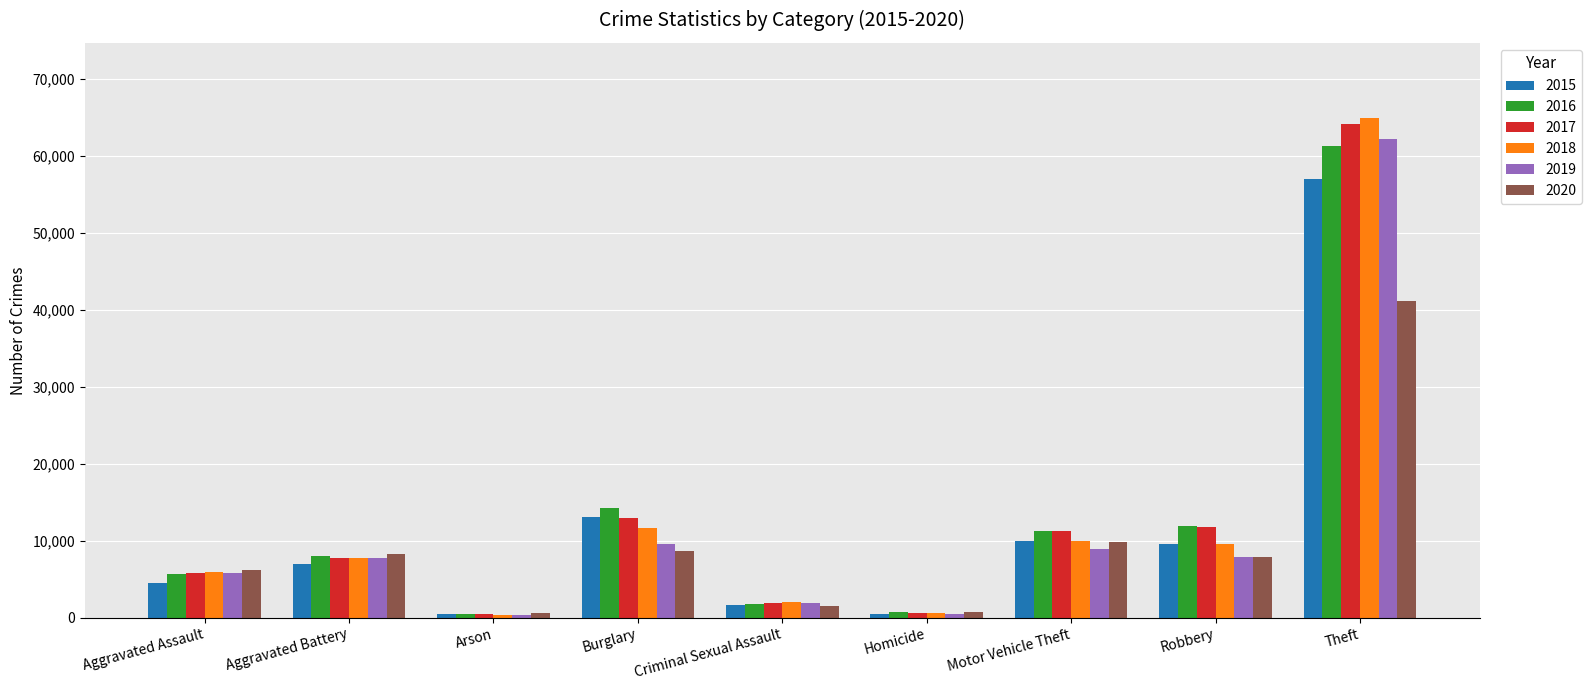

At which category is the sum across all series the highest?

Theft